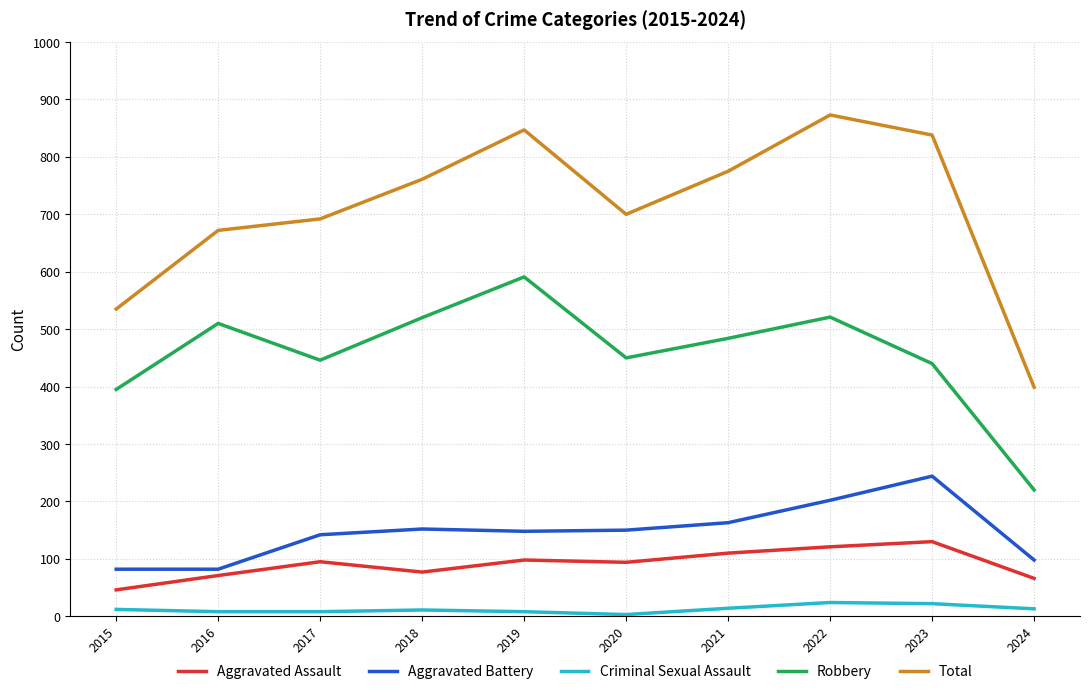

What is the lowest value of the Aggravated Battery series?

82